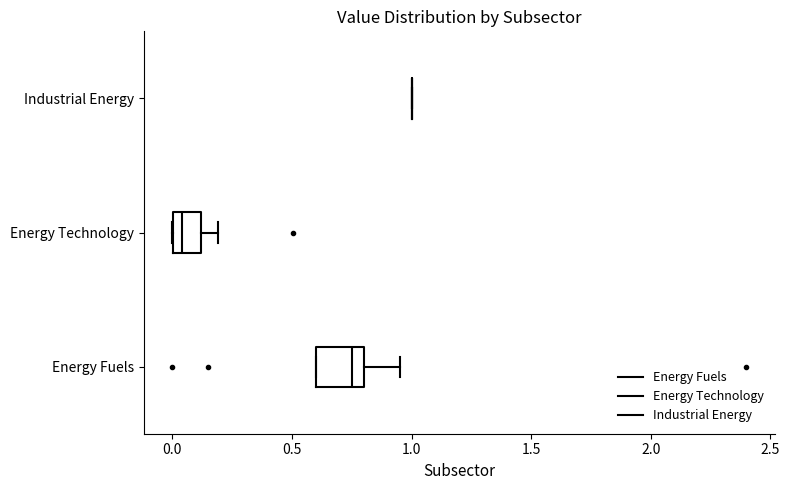

Reading bottom to top, read every box against the x-axis: the position of its median line, the range the box covers, and the ends of its whiskers. The values are not printed on the chart, so give them approximately, as read against the axis.

Energy Fuels: median 0.75, box 0.60 to 0.80, whiskers 0.60 to 0.95
Energy Technology: median 0.05, box 0.00 to 0.10, whiskers 0.00 to 0.20
Industrial Energy: box collapsed to a line at 1.00, whiskers 1.00 to 1.00